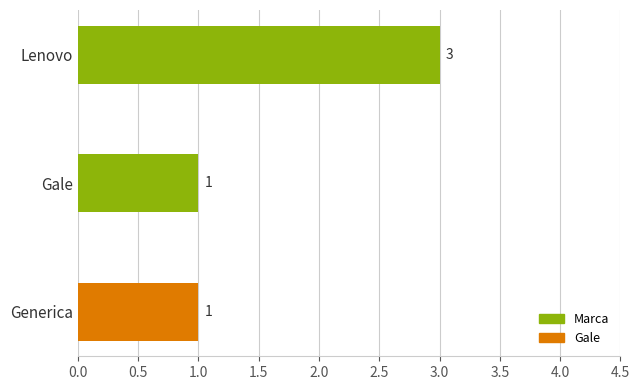

What is the difference between the maximum and minimum values?

2